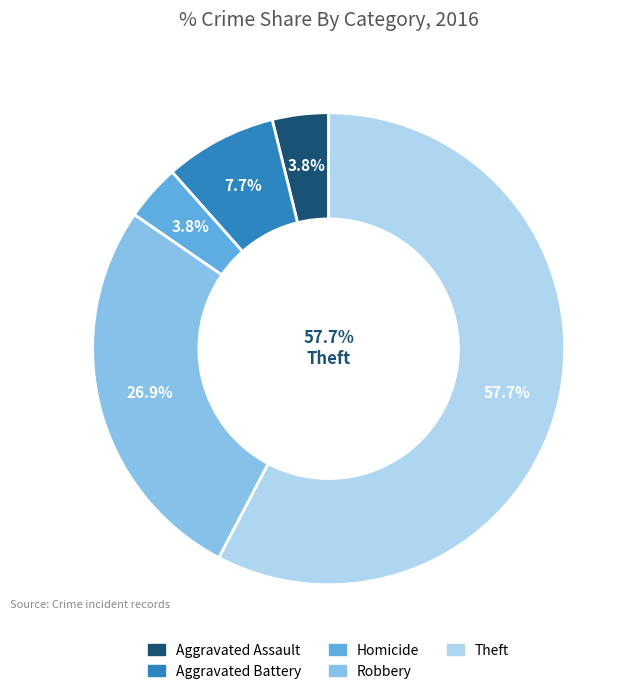

To the nearest percent, what portion does Robbery represent?

27%